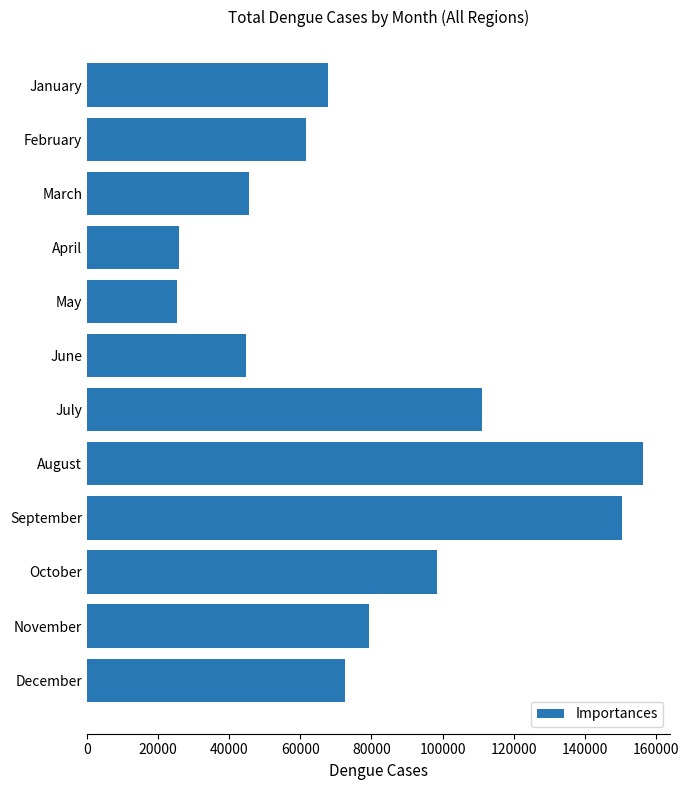

What is the approximate value at May?

25300